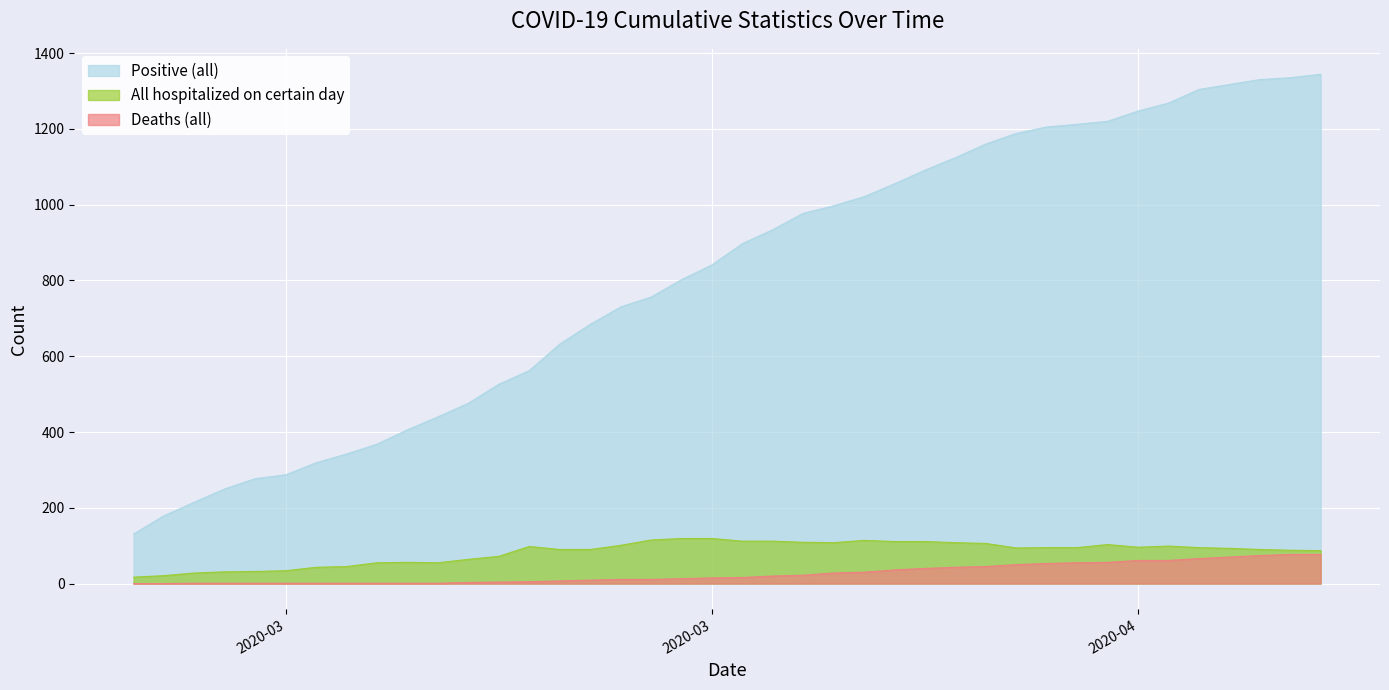

Count the number of categories in the chart.

40